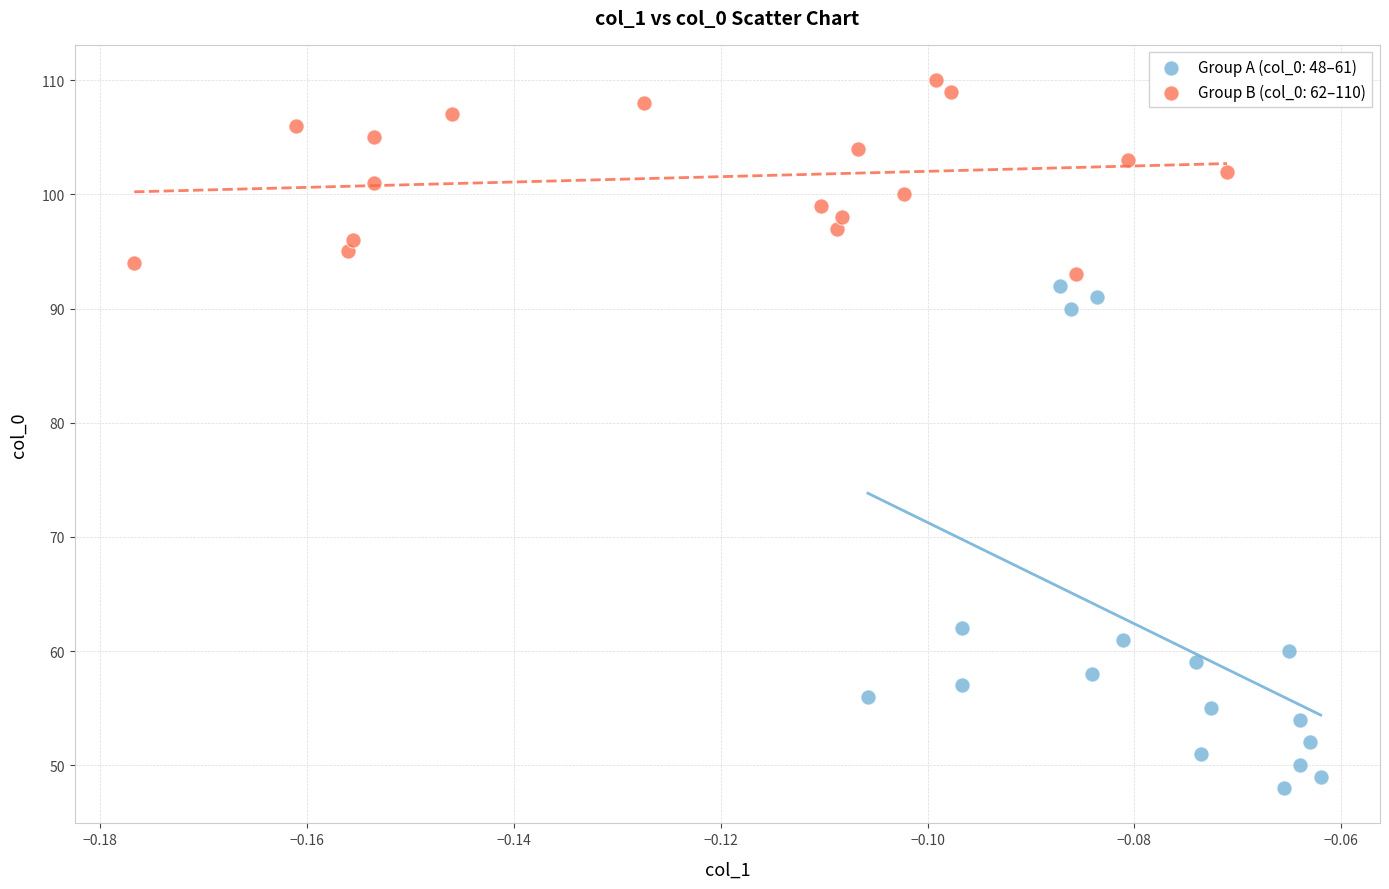

Which series reaches the maximum Y coordinate?

Group B (col_0: 62–110)